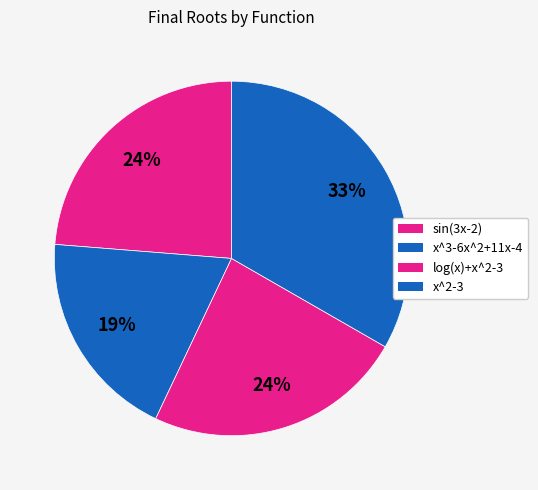

What portion of the pie excludes log(x)+x^2-3?

76.3%